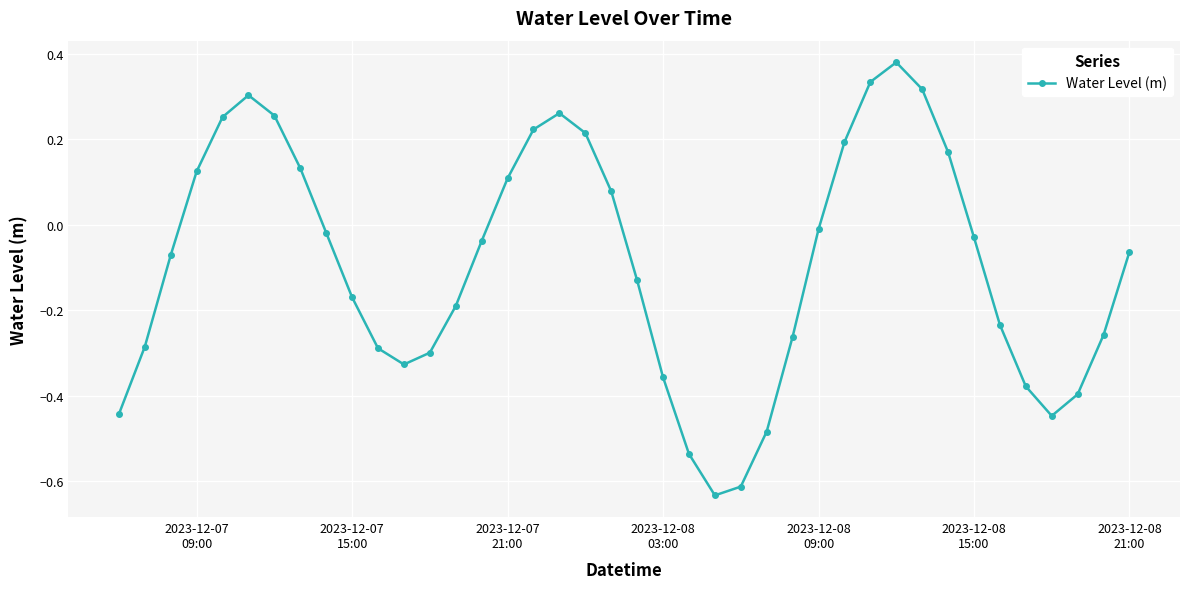

What is the difference between the second highest and second lowest values?

0.9